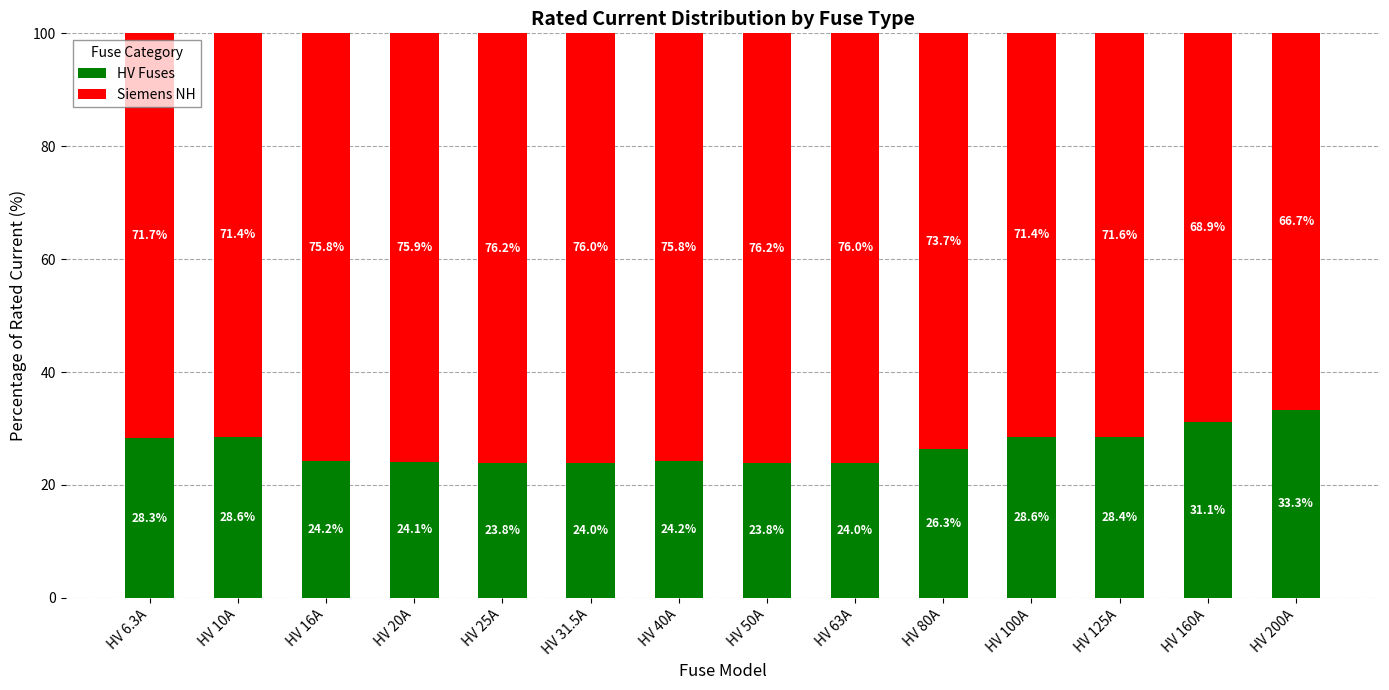

The value of HV Fuses at HV 31.5A is 24.0. True or false?

True